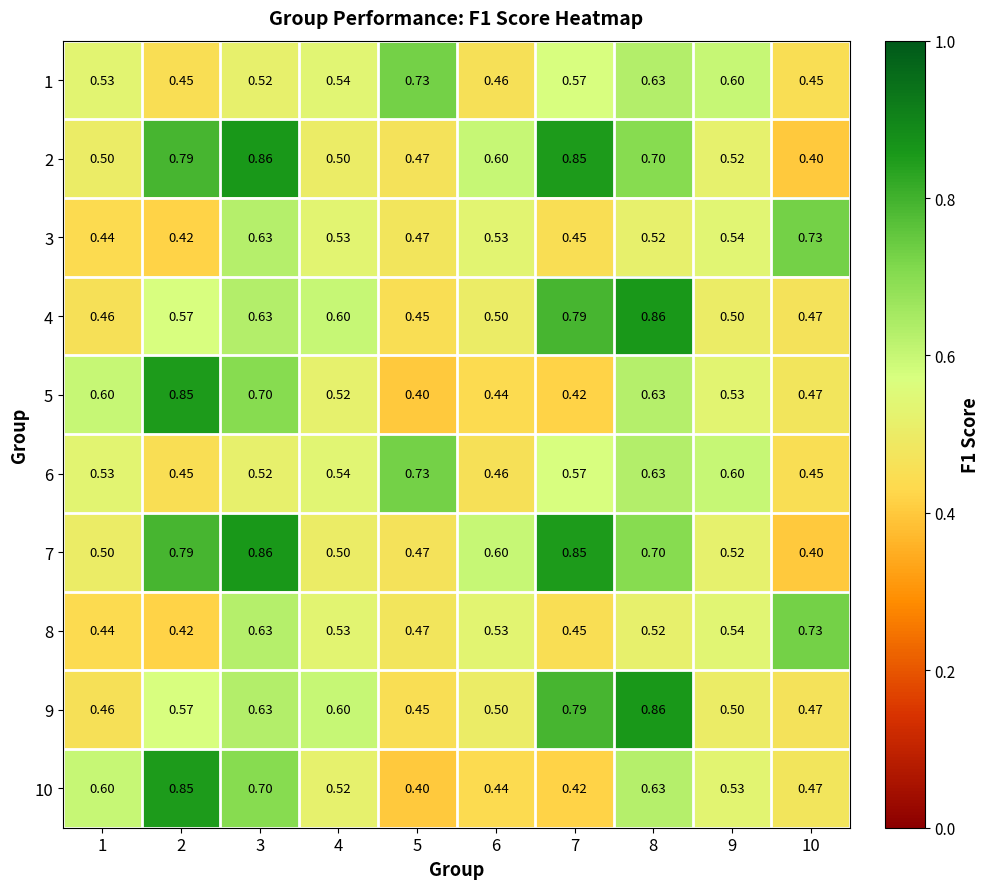

Is the value of 4 at 8 greater than the value of 8 at 7?

Yes